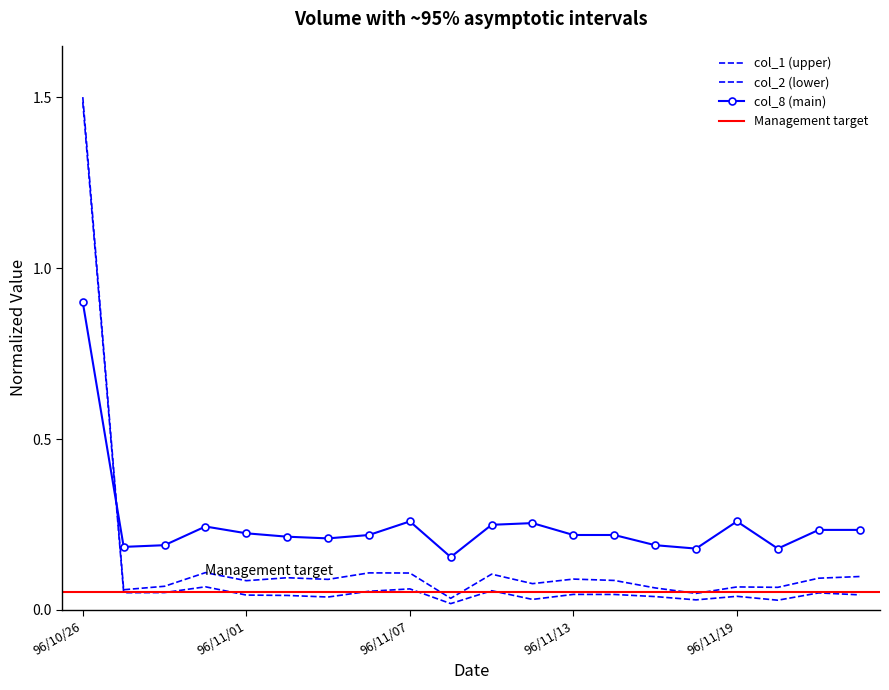

At which category is the sum across all series the highest?

96/10/26